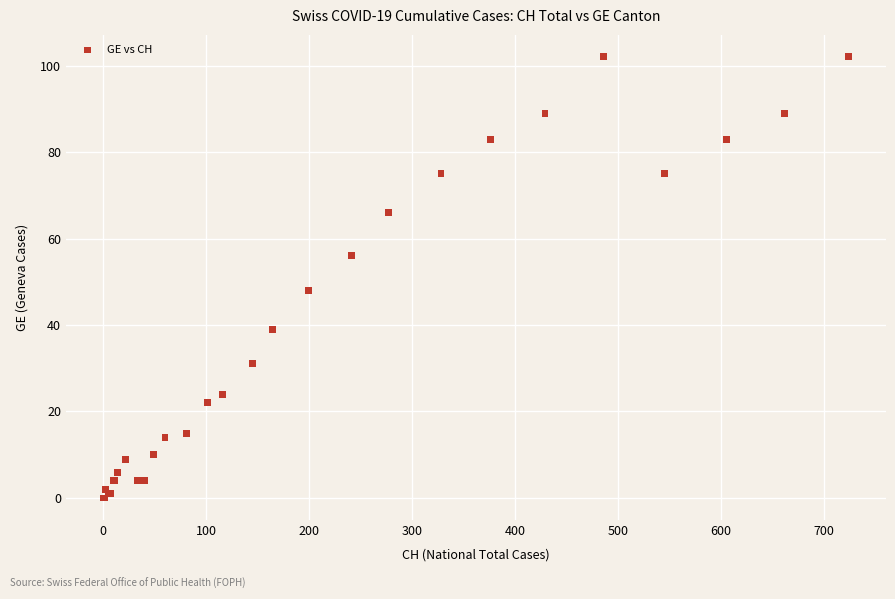

What Y value in the scatter plot is closest to 51?

48